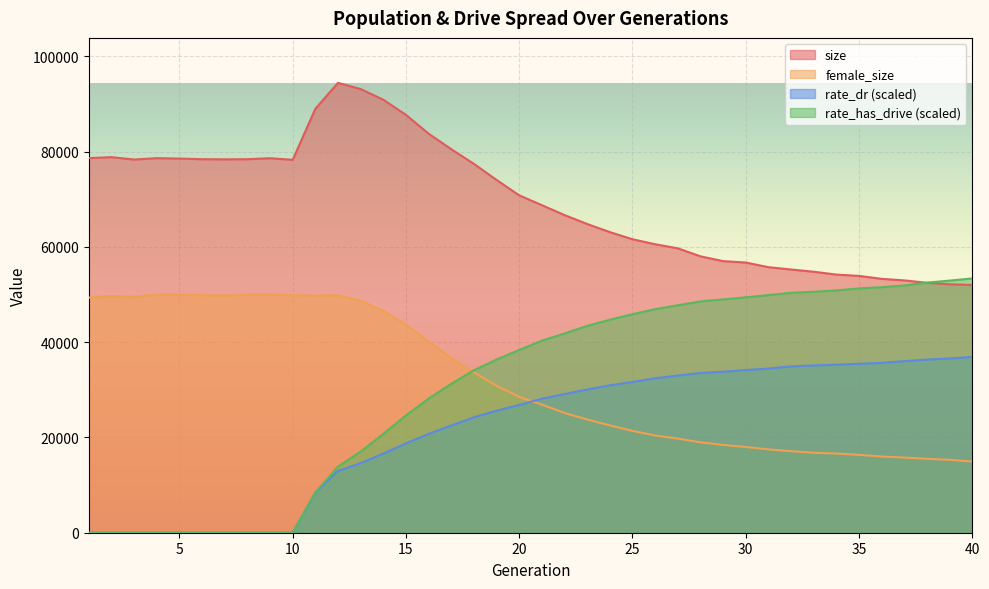

Which series has the largest range (max minus min)?

rate_has_drive (scaled)